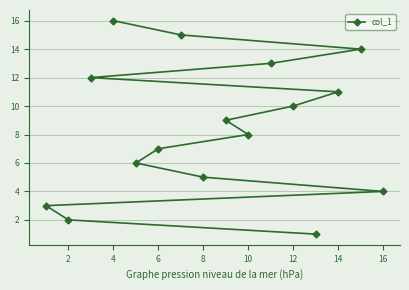

What is the difference between the second highest and minimum values?

14